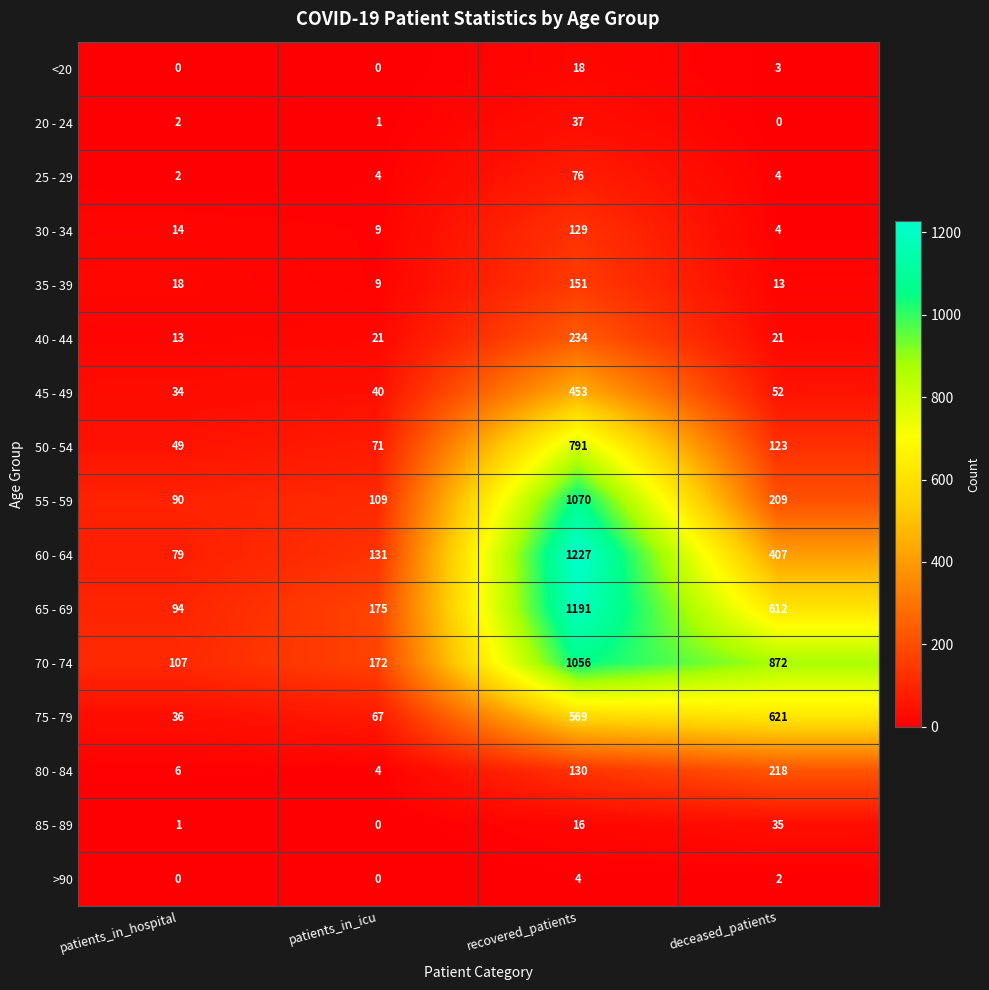

True or false: >90 has a value of 4 at recovered_patients.

True